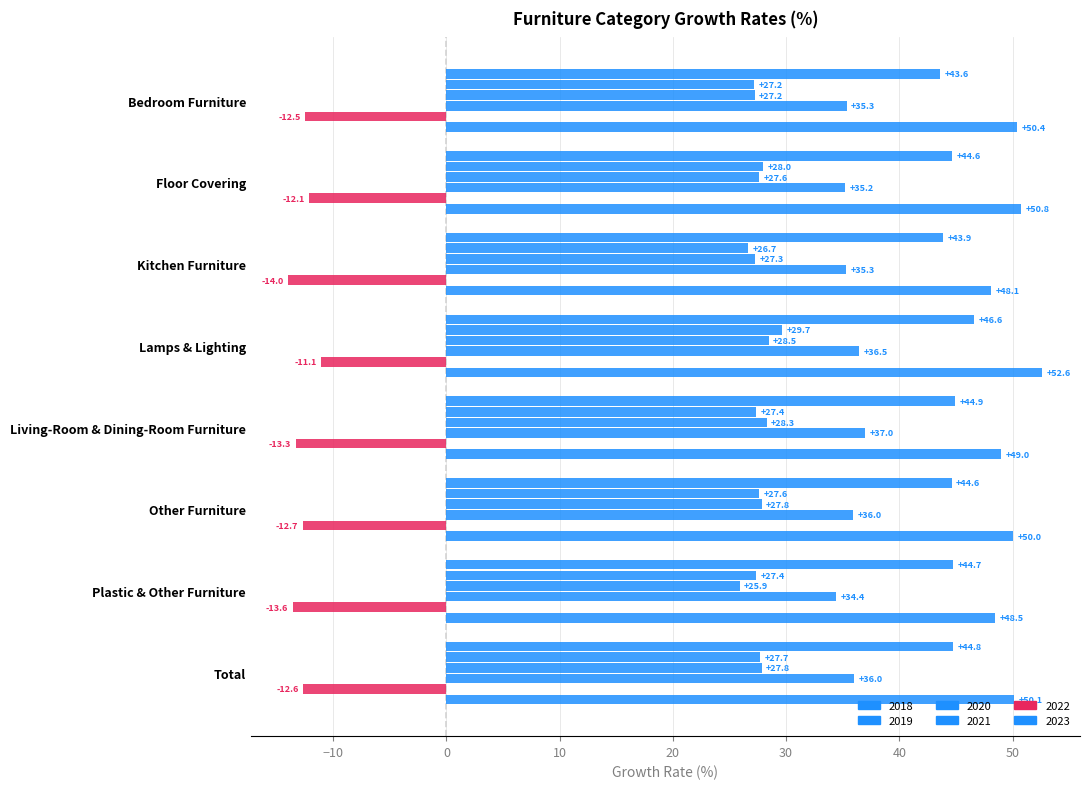

How many data points in 2023 are less than 50?

3